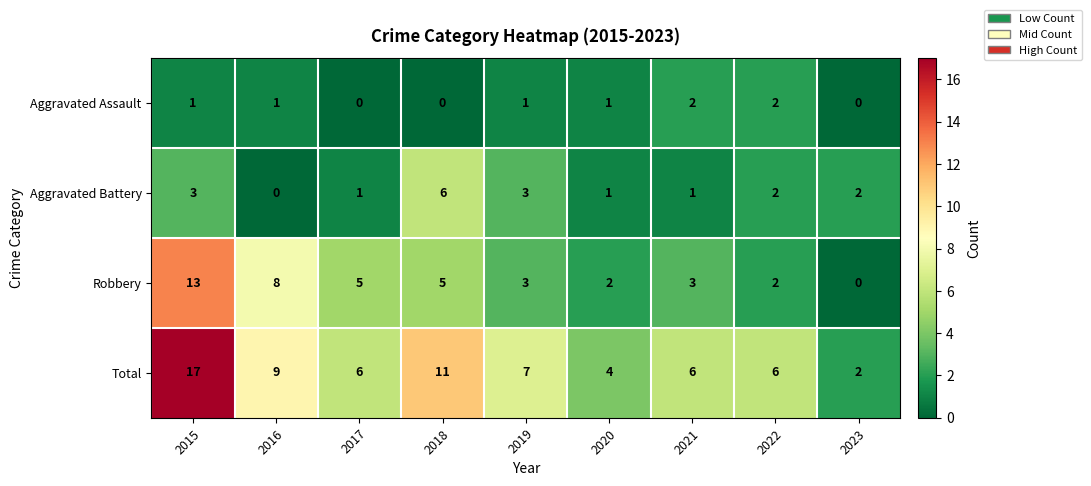

The Aggravated Battery series shows 3 at 2019. True or false?

True